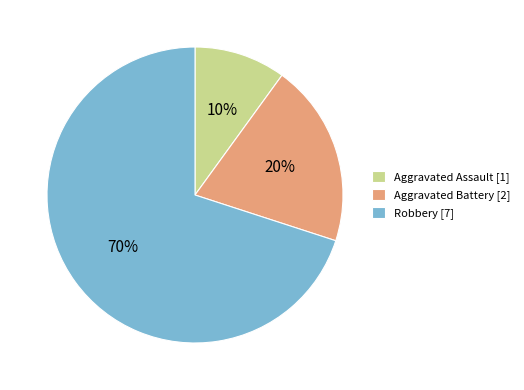

Rank the categories by value from highest to lowest.

Robbery, Aggravated Battery, Aggravated Assault